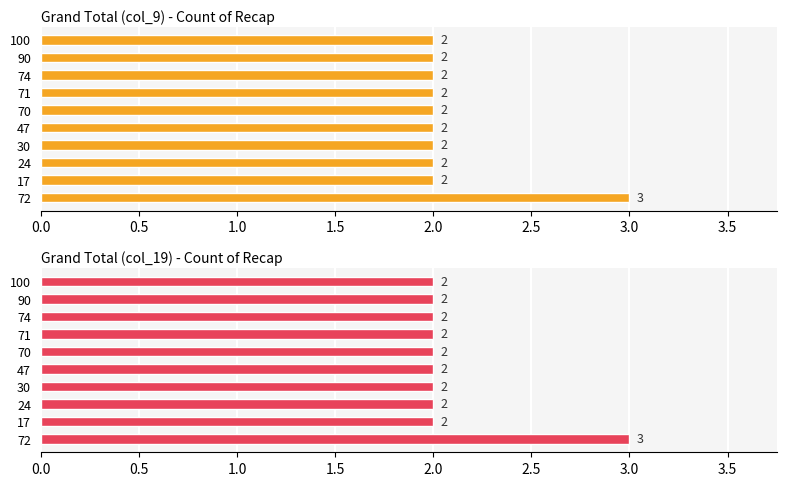

Does the chart contain any negative values?

No